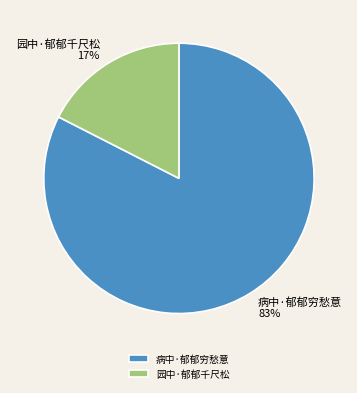

Is it true that 园中·郁郁千尺松 is 5% of the pie?

False